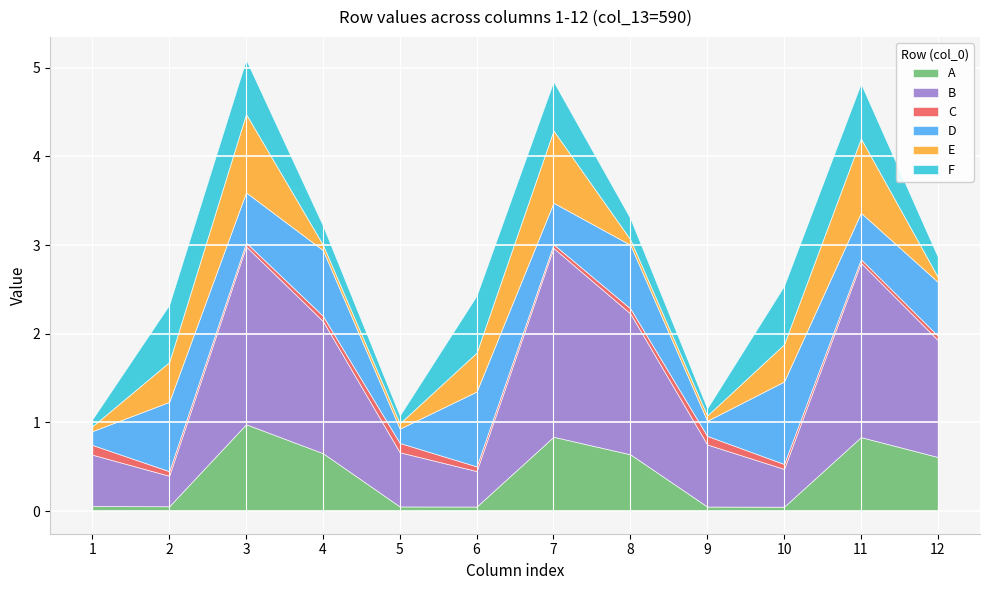

True or false: B has more than 1 points higher than both neighbors.

True